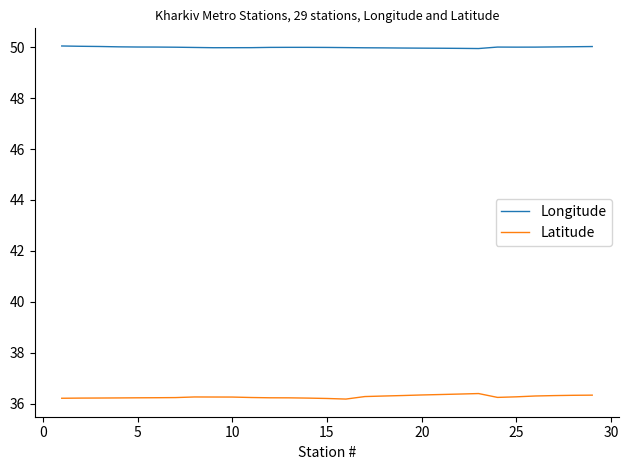

True or false: Longitude and Latitude intersect in this chart.

False